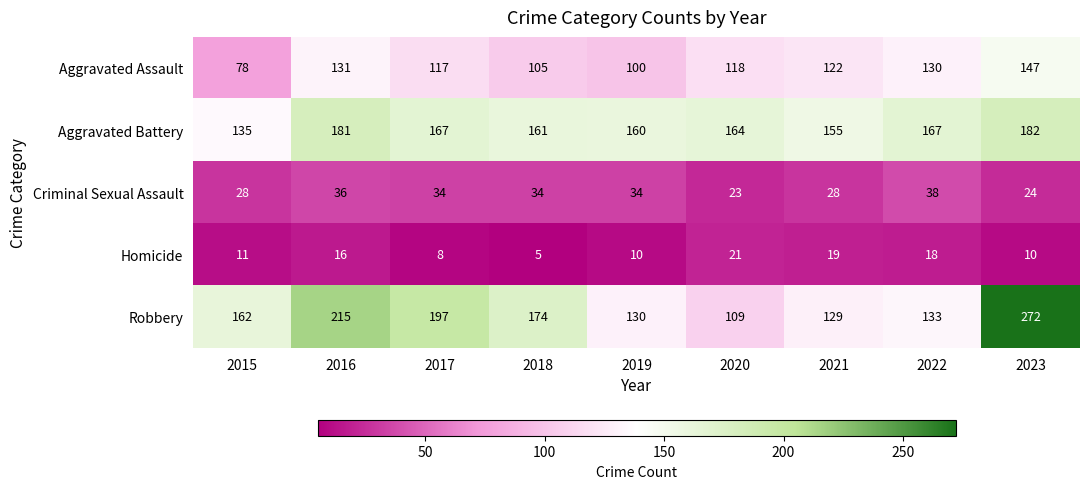

What is the total value across all series at 2019?

434